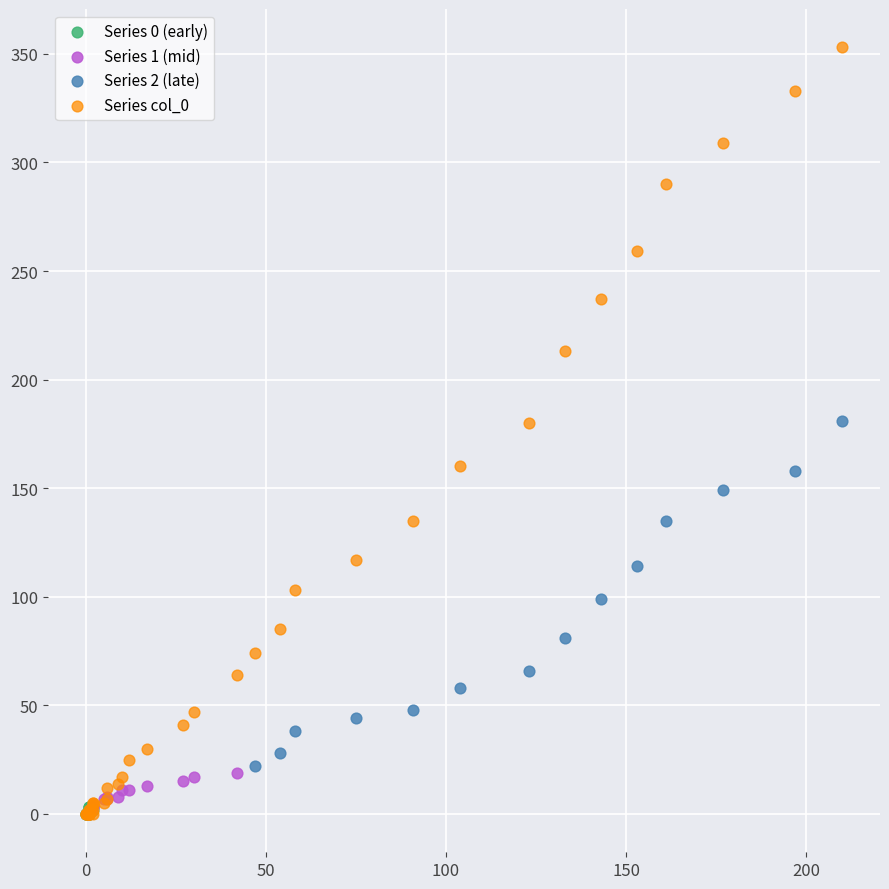

Which series contains the highest Y value?

Series col_0